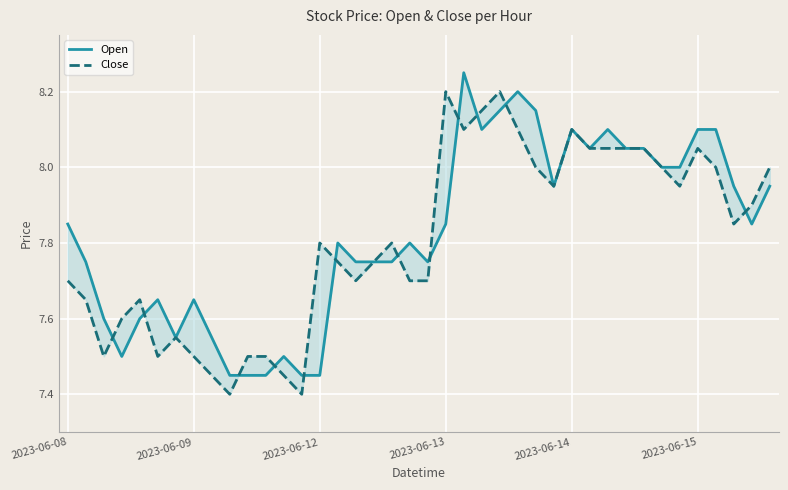

Which series ends up on top after the final intersection of Open and Close?

Close